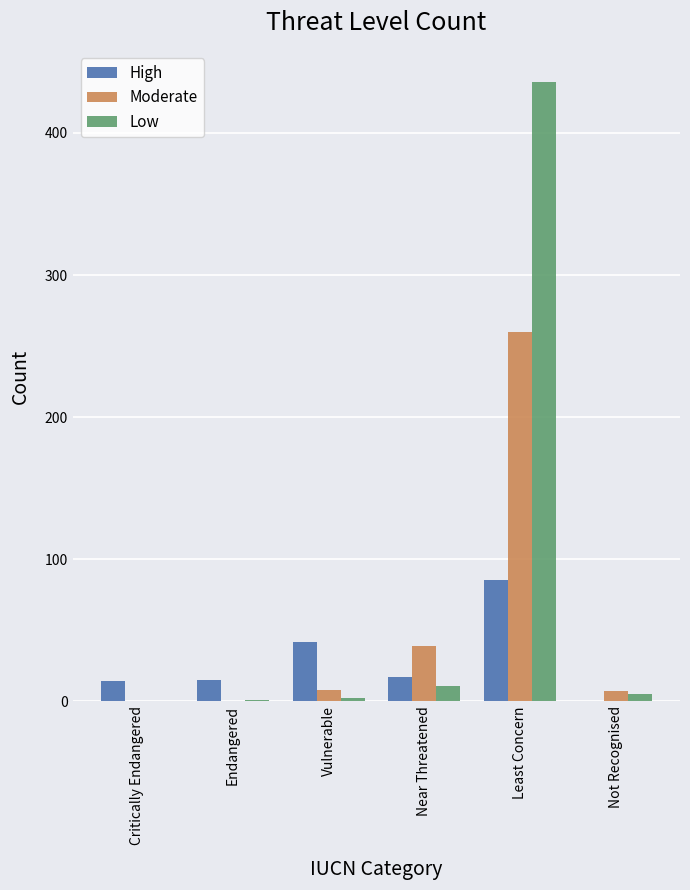

Which series has the largest total across all categories?

Low